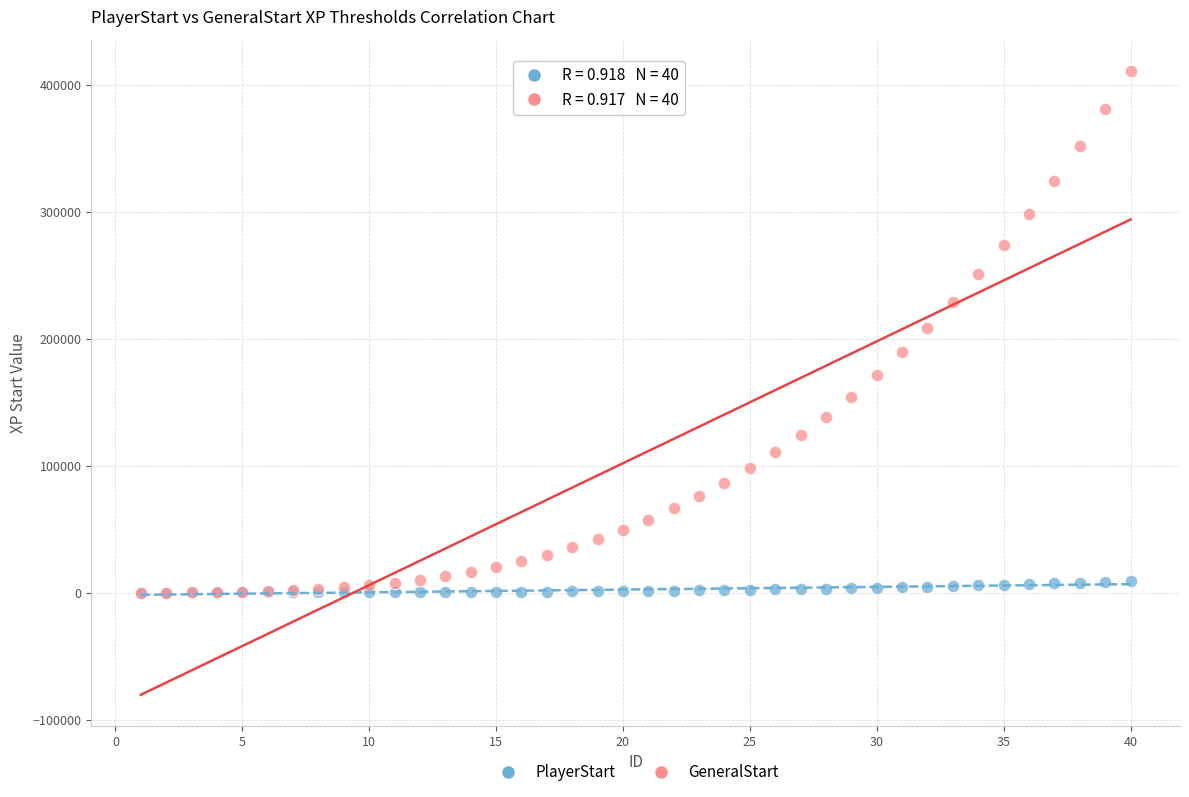

What are all the series names shown in the legend?

PlayerStart, GeneralStart